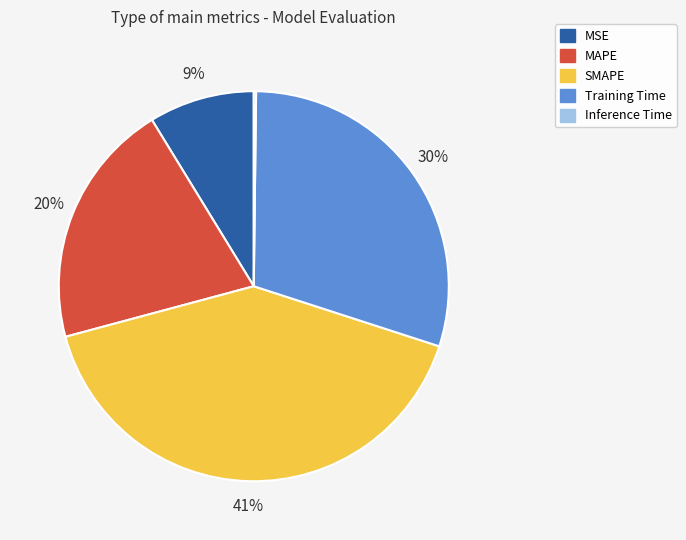

Is it true that MAPE is 20% of the pie?

True